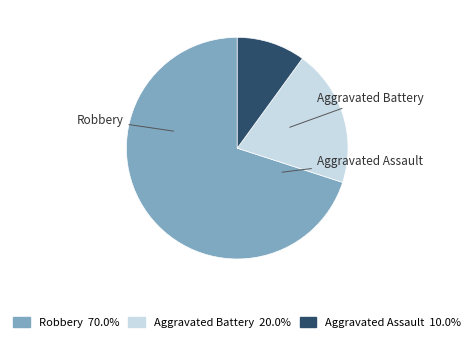

Count the number of slices in the pie.

3